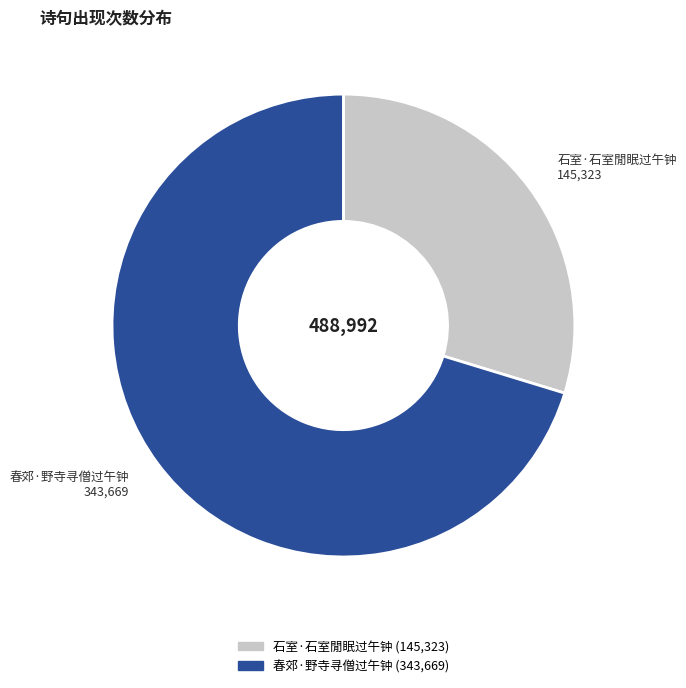

How many segments does this pie chart have?

2